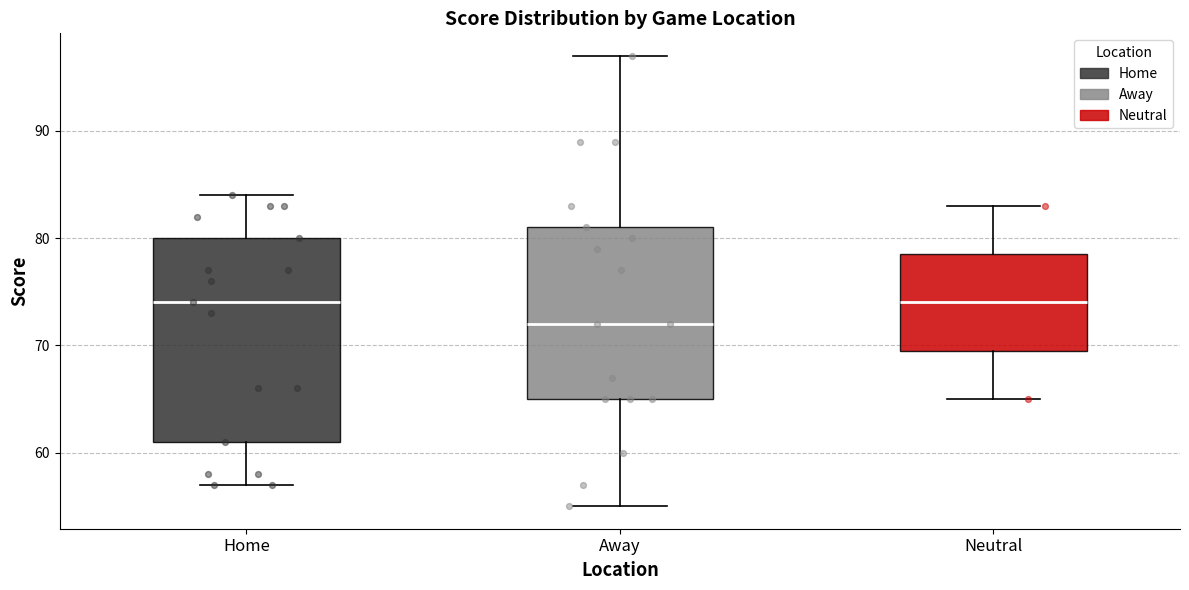

Which box has the lowest median line?

Away